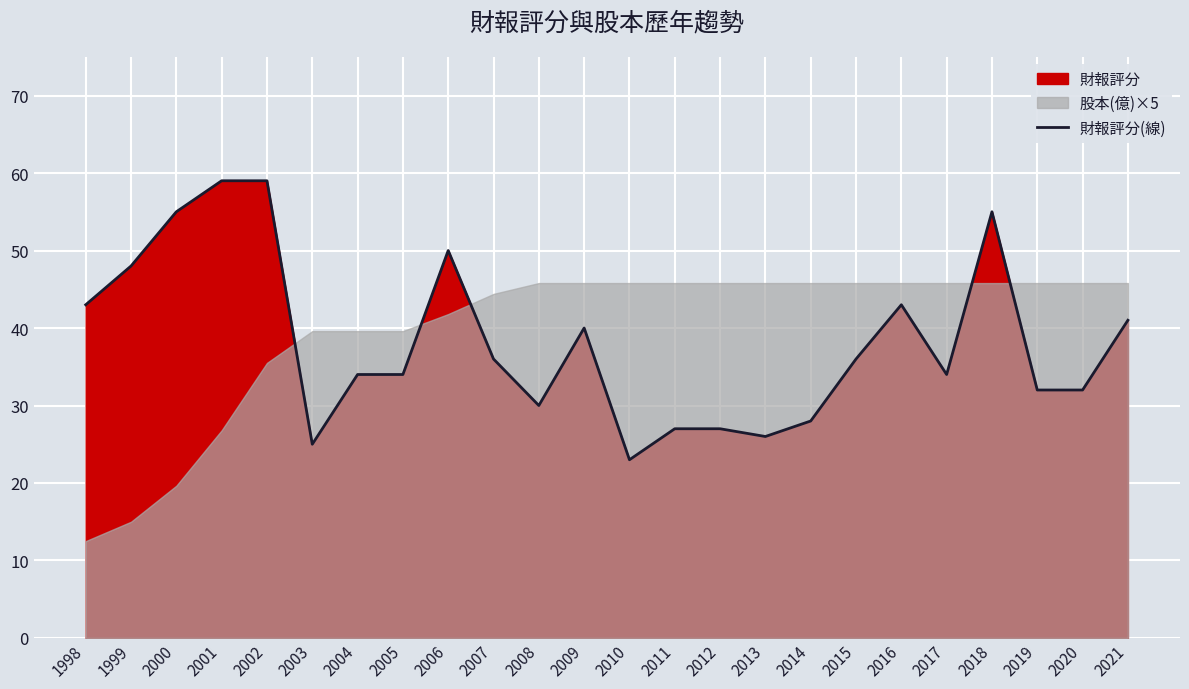

List the labels in order of value, smallest first.

2010, 2003, 2013, 2011, 2012, 2014, 2008, 2019, 2020, 2004, 2005, 2017, 2007, 2015, 2009, 2021, 1998, 2016, 1999, 2006, 2000, 2018, 2001, 2002